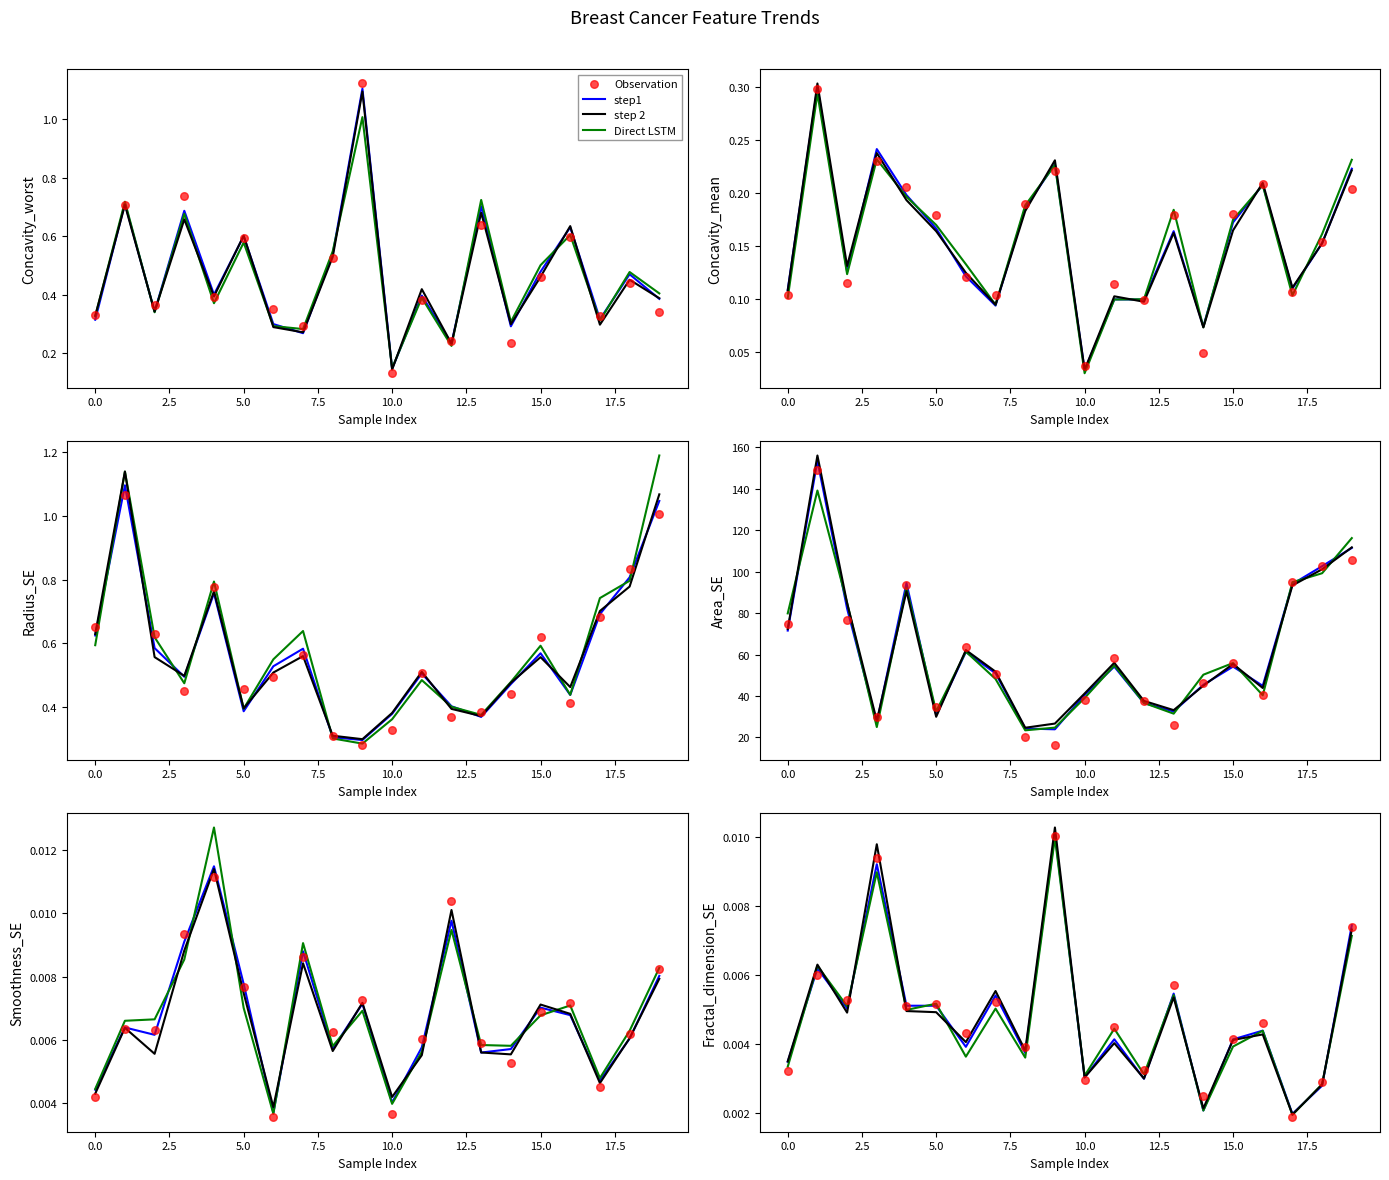

Which series has the largest Y range (max minus min)?

step 2